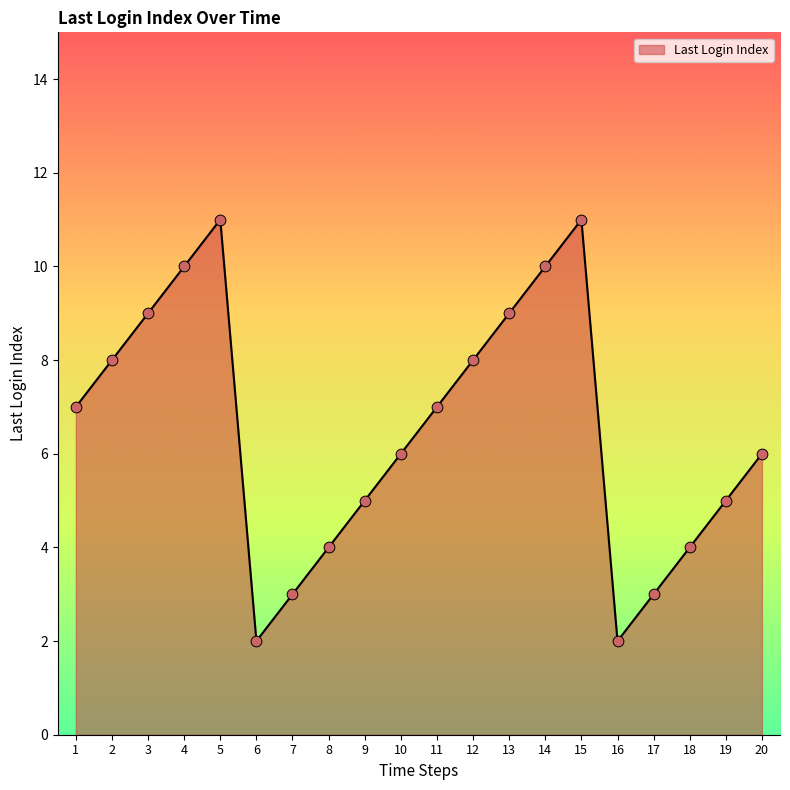

Between 1 and 13, which is larger?

13